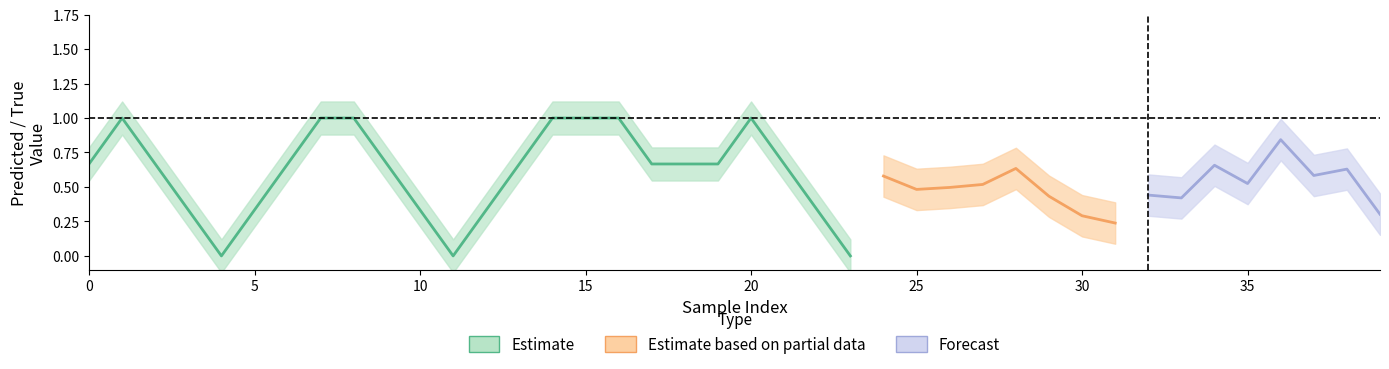

Between 12 and 17, which is larger?

17